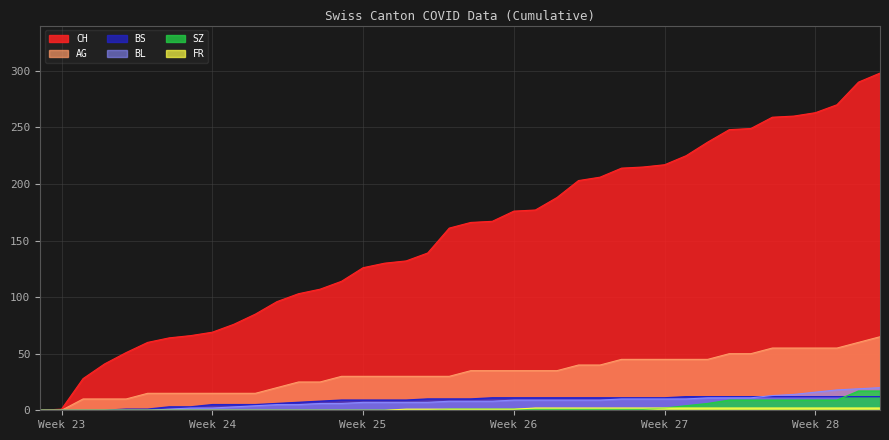

What is the average value of the BL series?

8